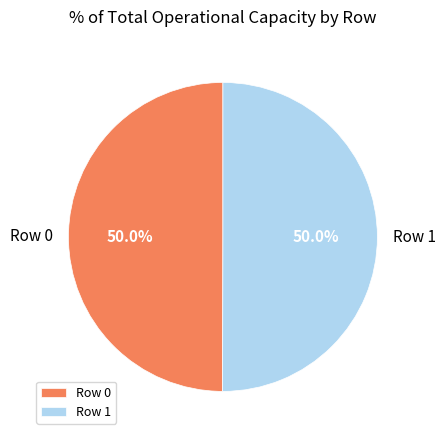

To the nearest percent, what portion does Row 1 represent?

50%